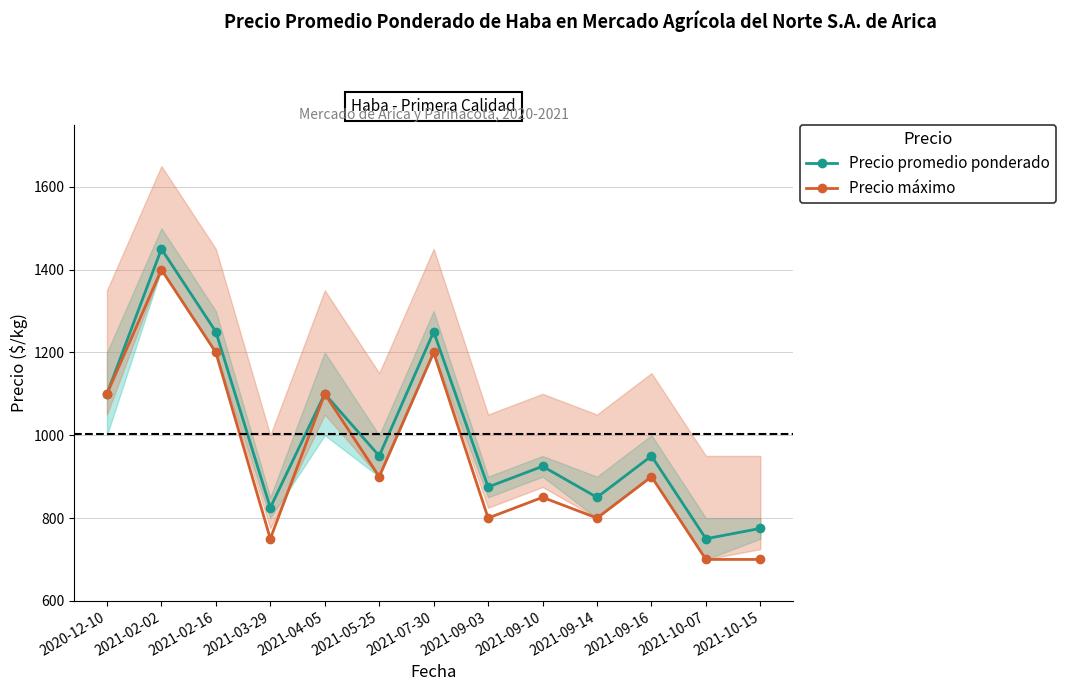

Between 2021-02-16 and 2021-09-14, which is larger?

2021-02-16